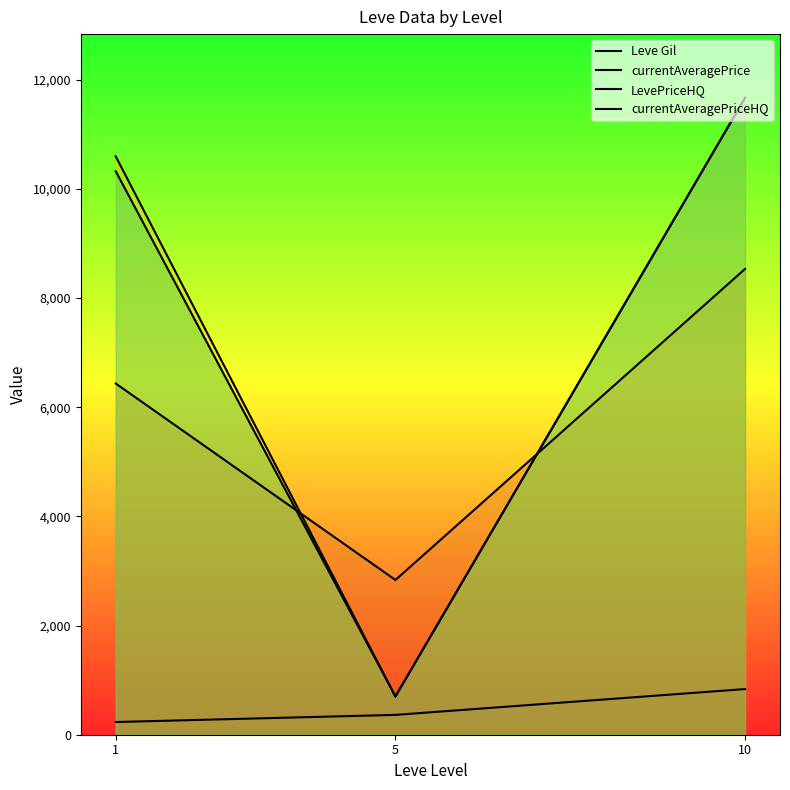

Does the chart have visible grid lines?

No